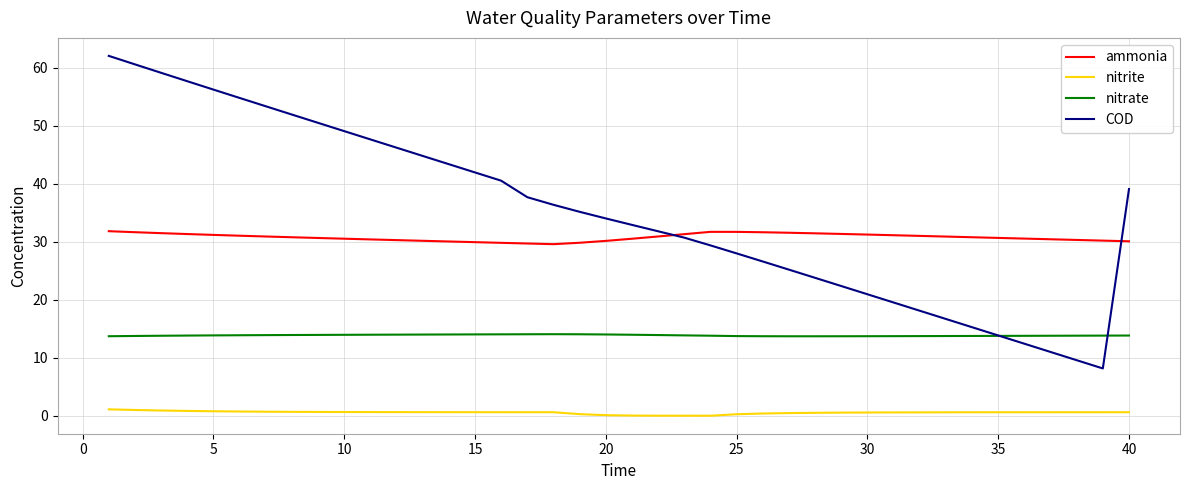

List the series in order of their peak value, highest first.

COD, ammonia, nitrate, nitrite